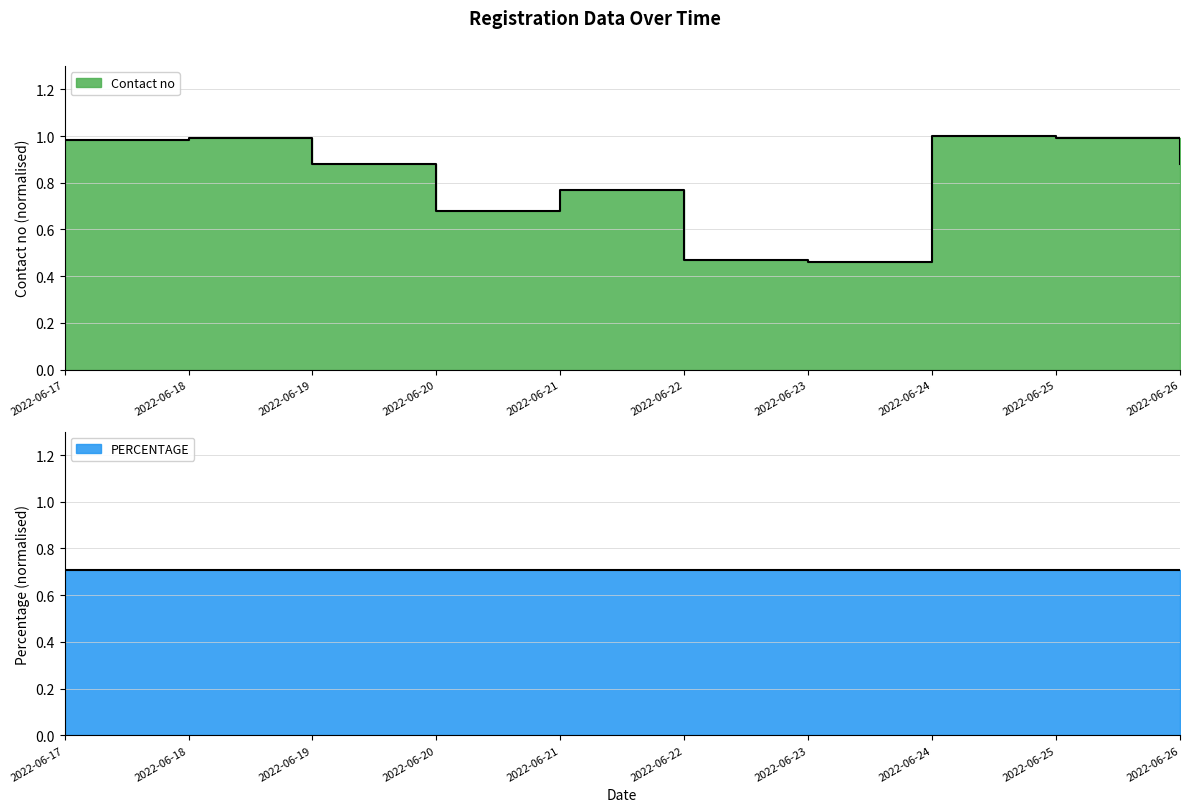

The value at 2022-06-21 is 1.3. True or false?

False